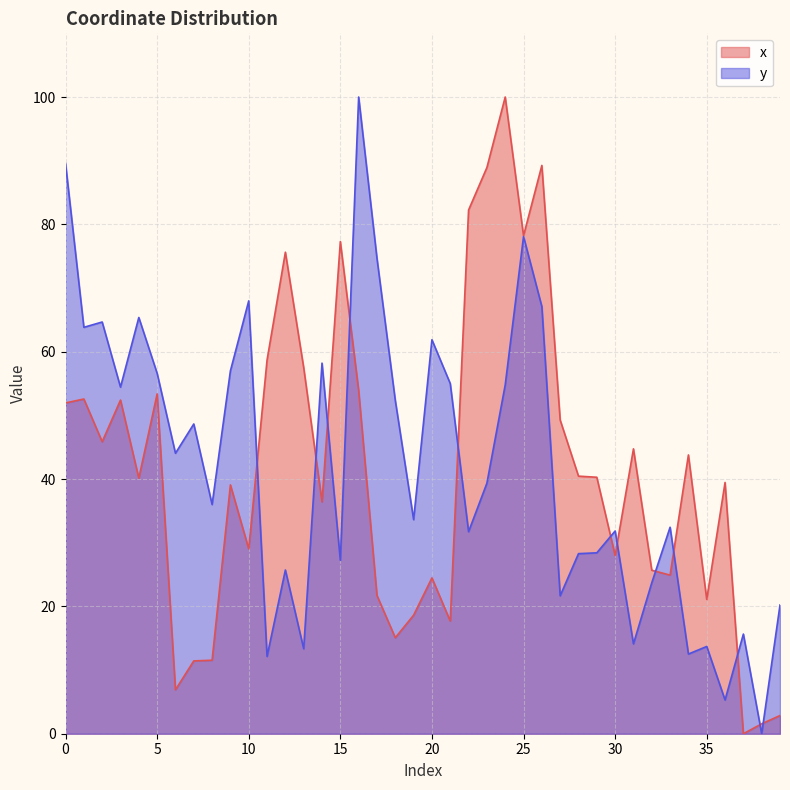

How many times do x and y cross each other?

12